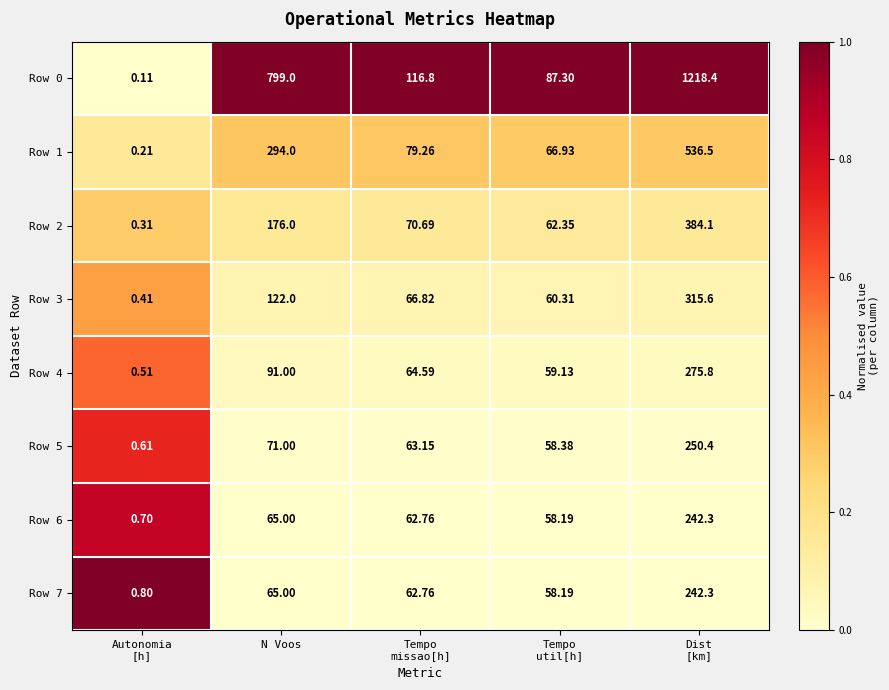

At which label is Row 5 closest to 125?

N Voos